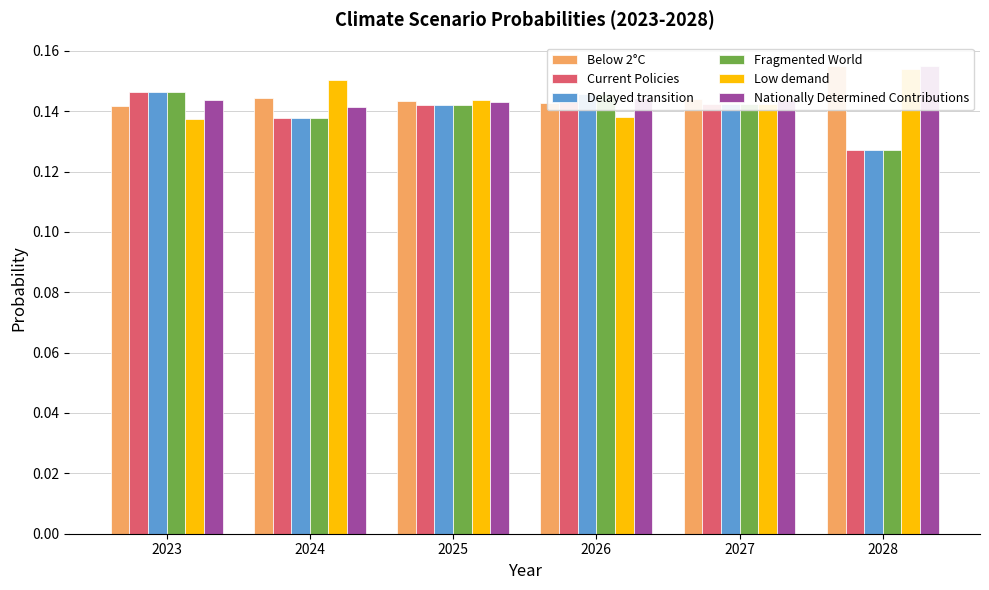

Does the chart contain stacked bars?

No